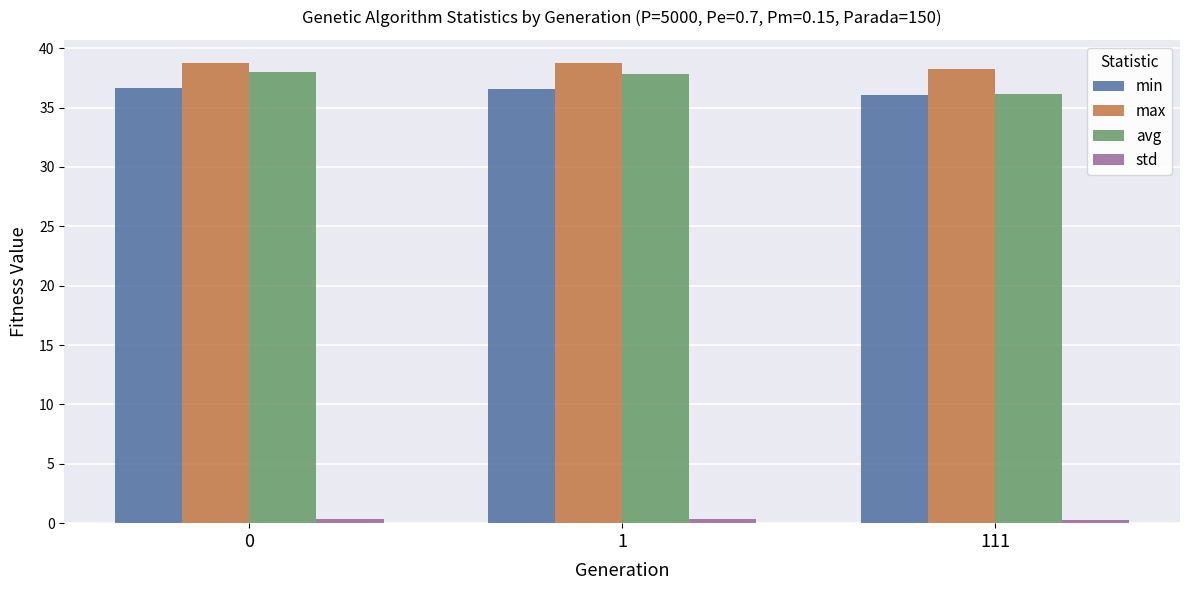

The value of max at 0 is 13.8. True or false?

False